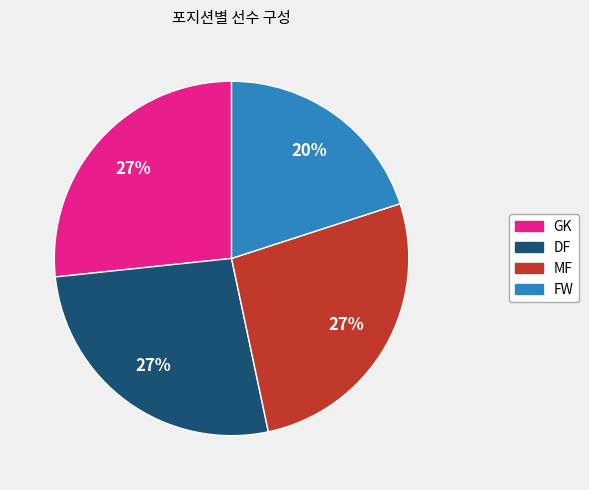

To the nearest percent, what portion does DF represent?

27%